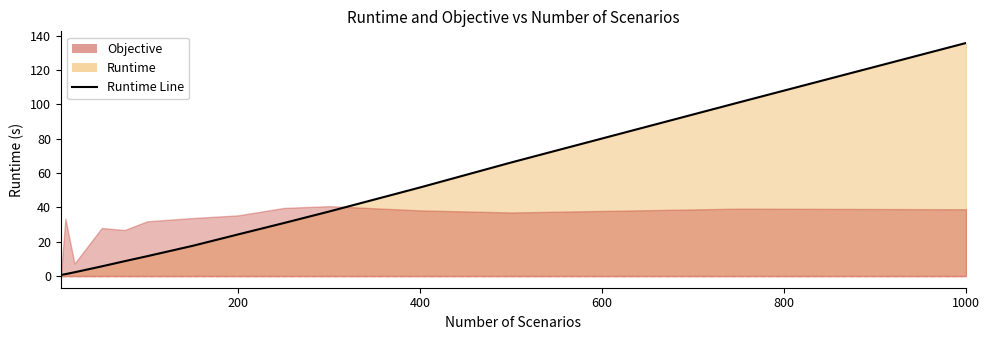

What is the average value?

35.4